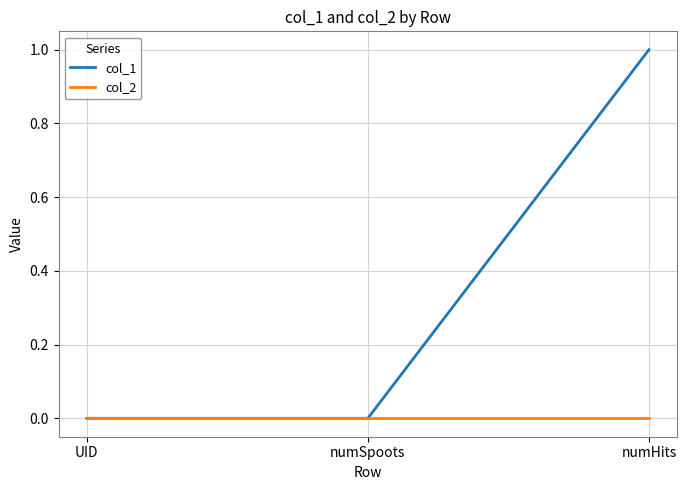

Is the value of col_2 at UID greater than the value of col_1 at numHits?

No